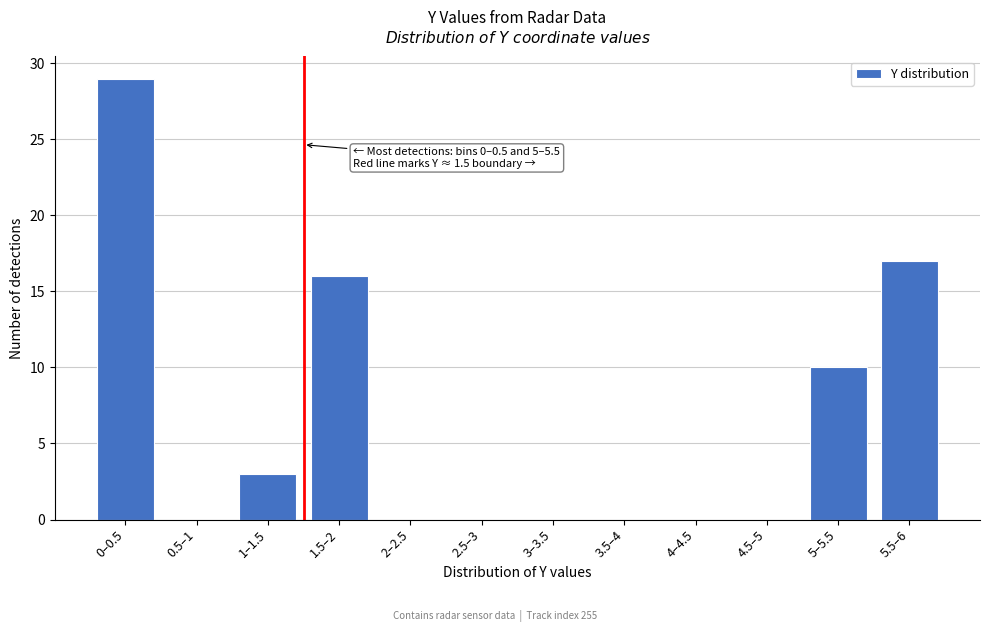

Reading left to right, what are all the values shown in this chart?

0–0.5=29	0.5–1=0	1–1.5=3	1.5–2=16	2–2.5=0	2.5–3=0	3–3.5=0	3.5–4=0	4–4.5=0	4.5–5=0	5–5.5=10	5.5–6=17